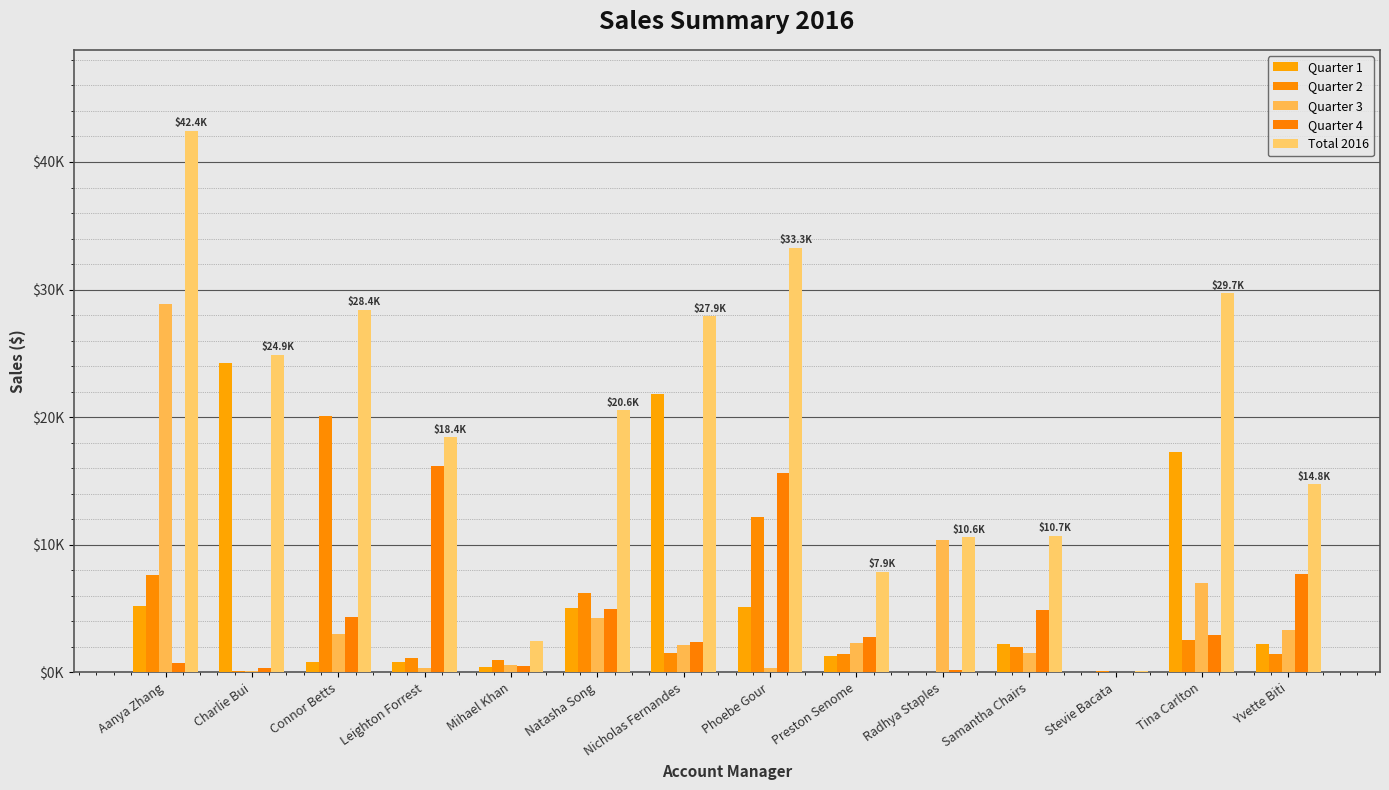

List the labels in order of Quarter 3 value, largest first.

Aanya Zhang, Radhya Staples, Tina Carlton, Natasha Song, Yvette Biti, Connor Betts, Preston Senome, Nicholas Fernandes, Samantha Chairs, Mihael Khan, Phoebe Gour, Leighton Forrest, Charlie Bui, Stevie Bacata